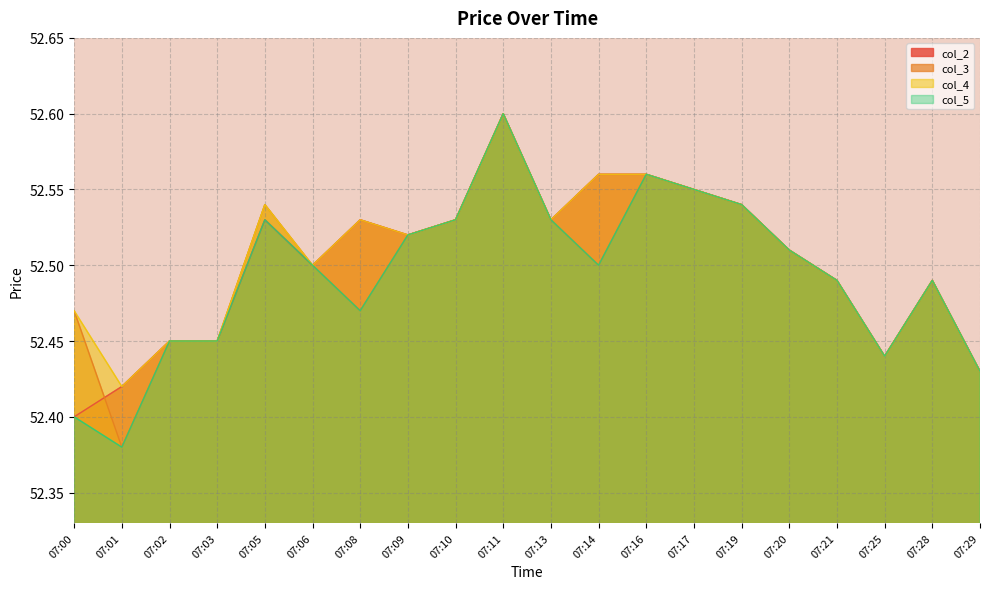

What is the sum of all col_2 values?

1050.0